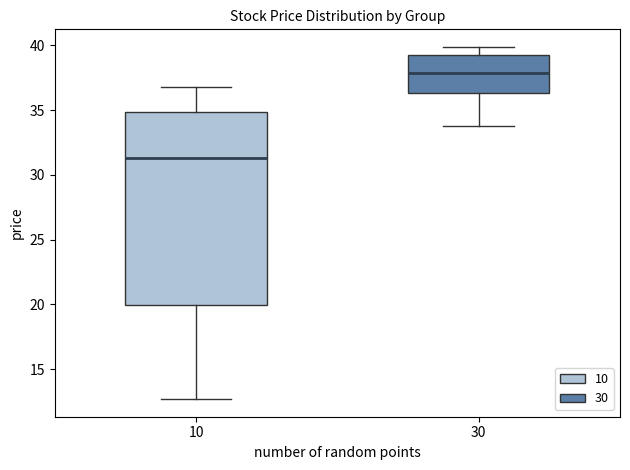

Reading left to right, transcribe this box plot: for each box, give where its median line is, the range the box spans, and where its two whiskers end, as read against the y-axis. The values are not printed on the chart, so give them approximately, as read against the axis.

10: median 31.5, box 20.0 to 35.0, whiskers 12.5 to 37.0
30: median 38.0, box 36.5 to 39.5, whiskers 34.0 to 40.0